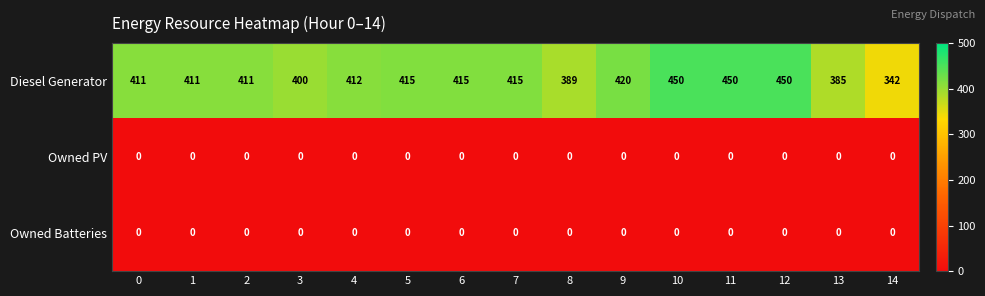

What is the total value across all series at 10?

450